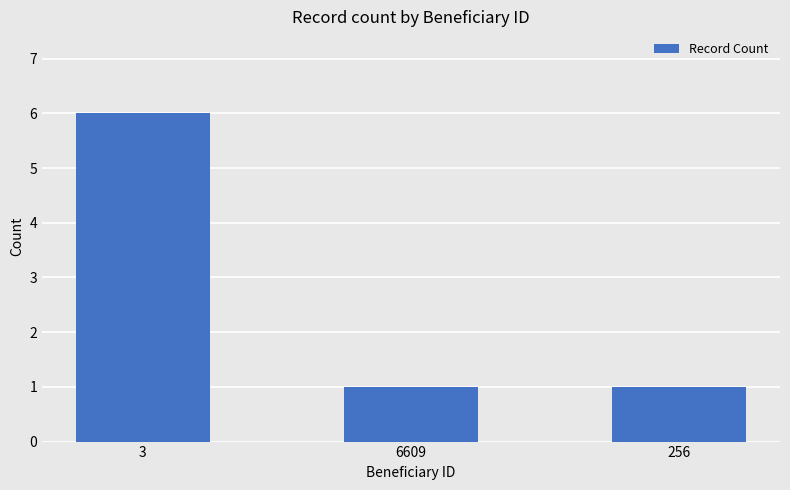

What is the label of the 2nd bar from the right?

6609